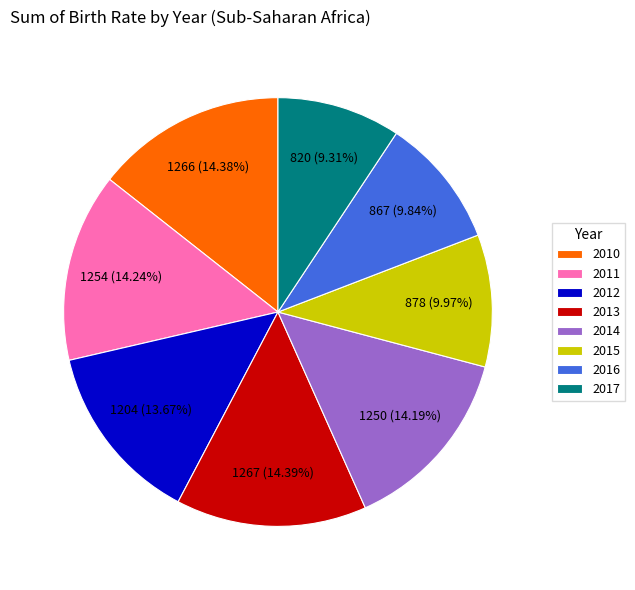

To the nearest percent, what is the difference between the largest and smallest slice percentages?

5%